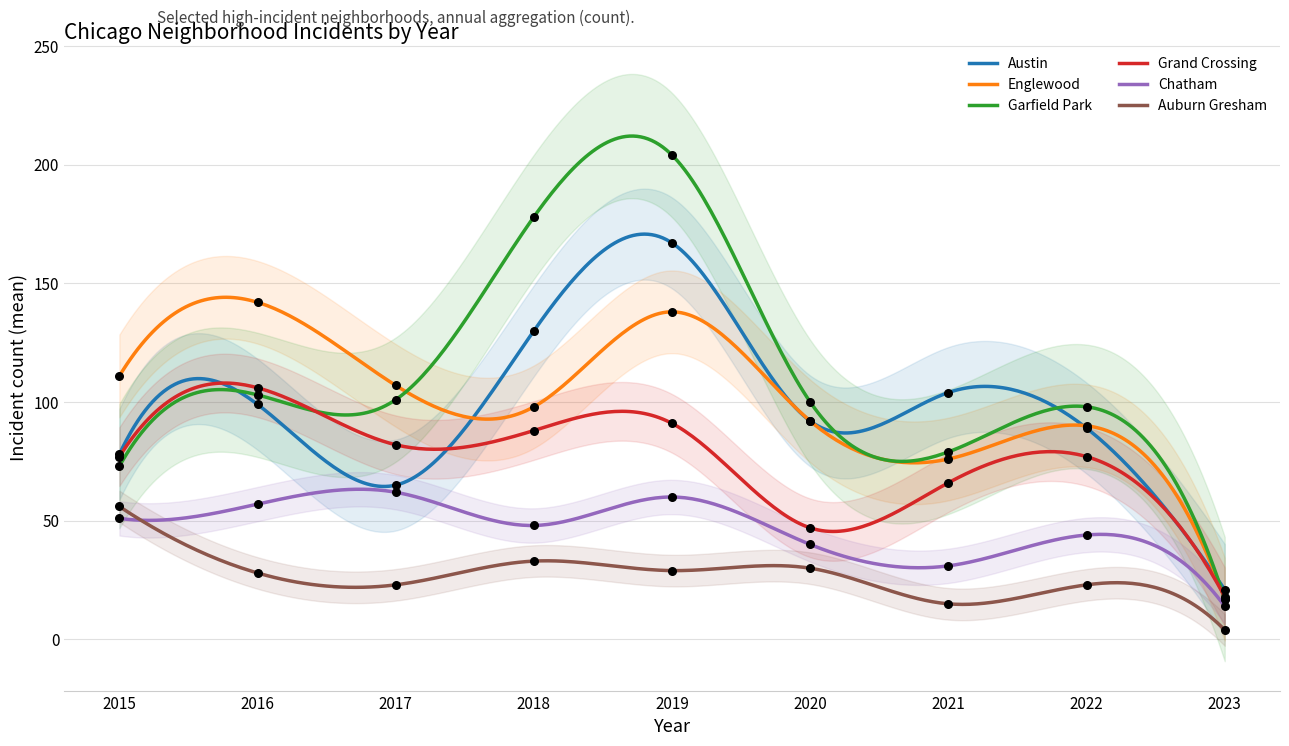

What is the total value across all series at 2022?

421